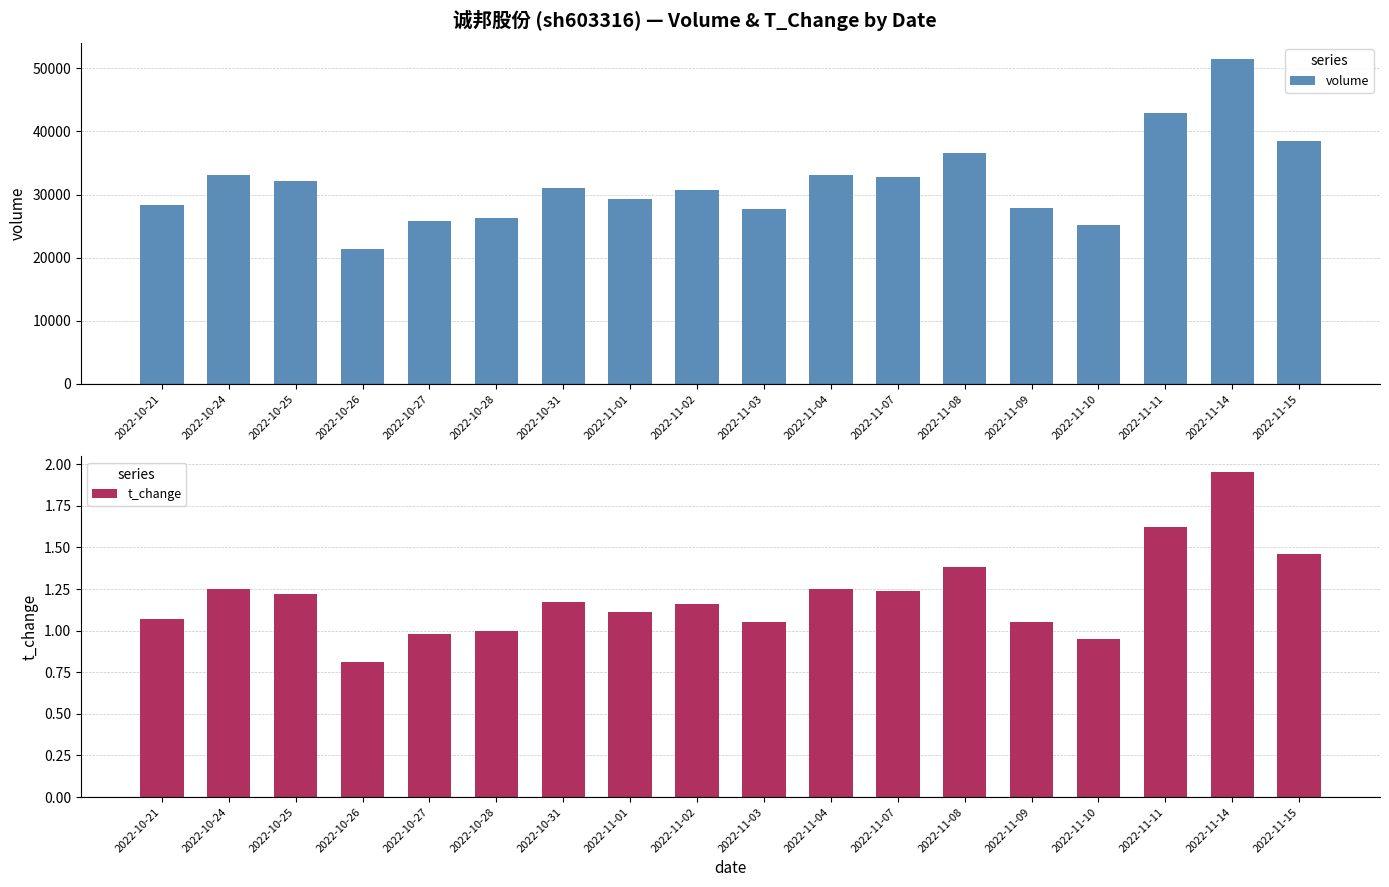

What is the spread (max minus min) of values at 2022-11-01?

29223.9